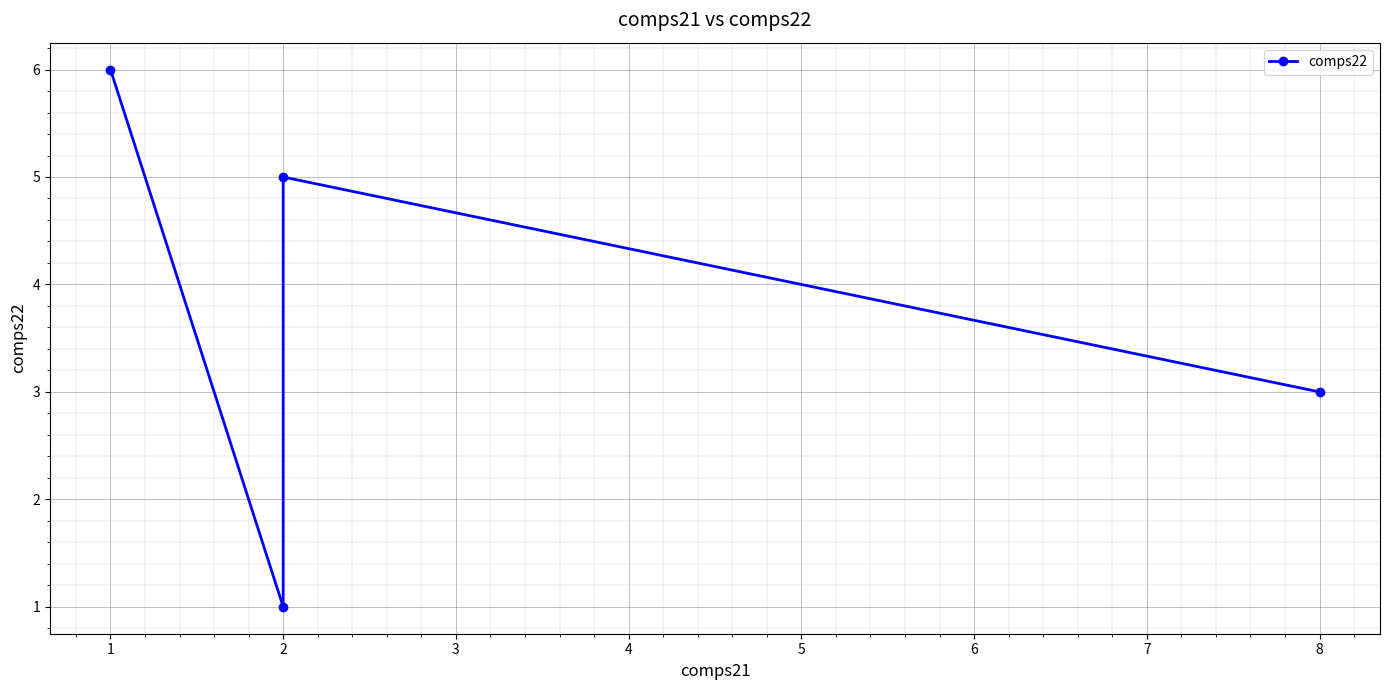

Is it true that the value at 8 is 3?

True